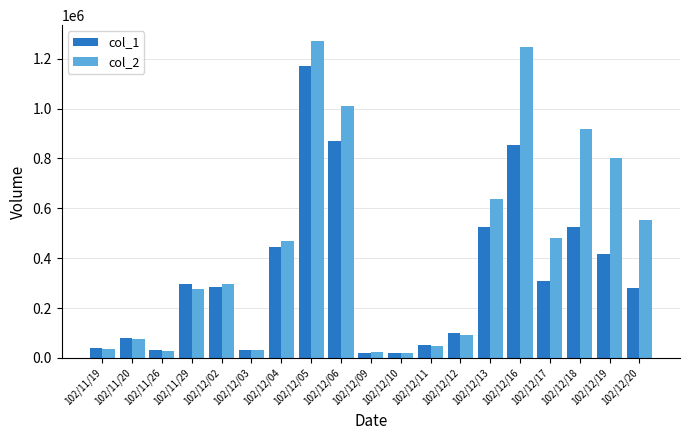

Are the bars horizontal?

No